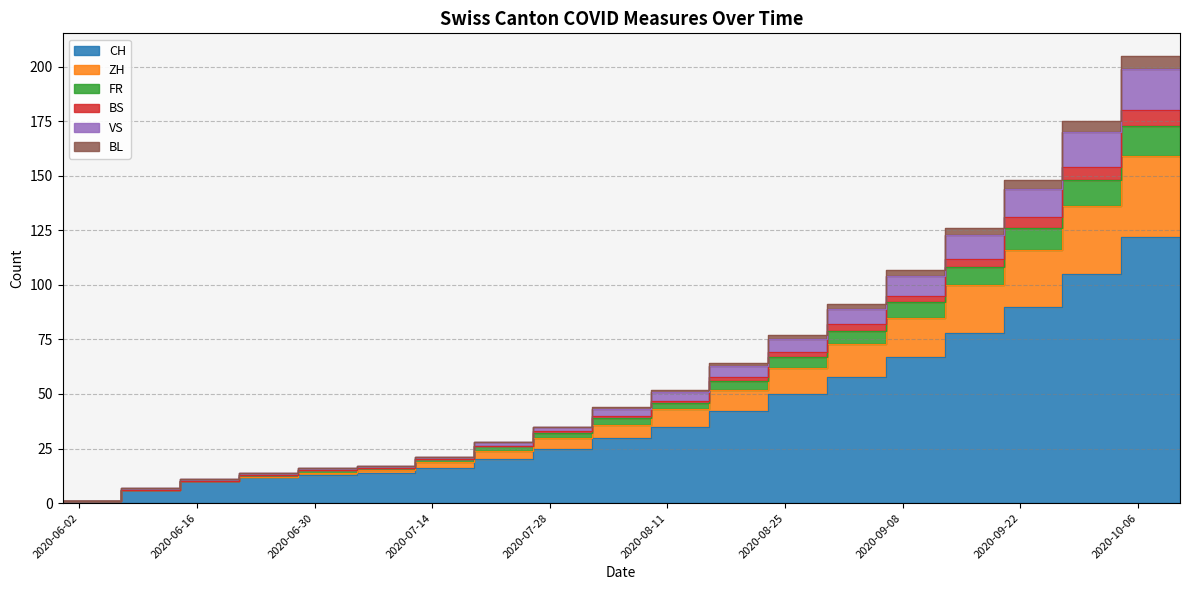

Does the chart have visible grid lines?

Yes